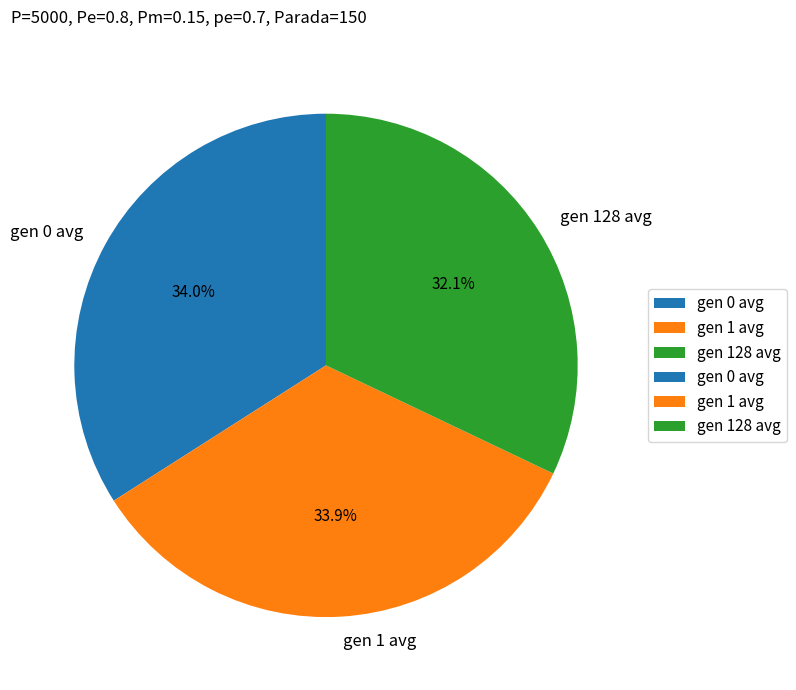

How many slices are in this pie chart?

3